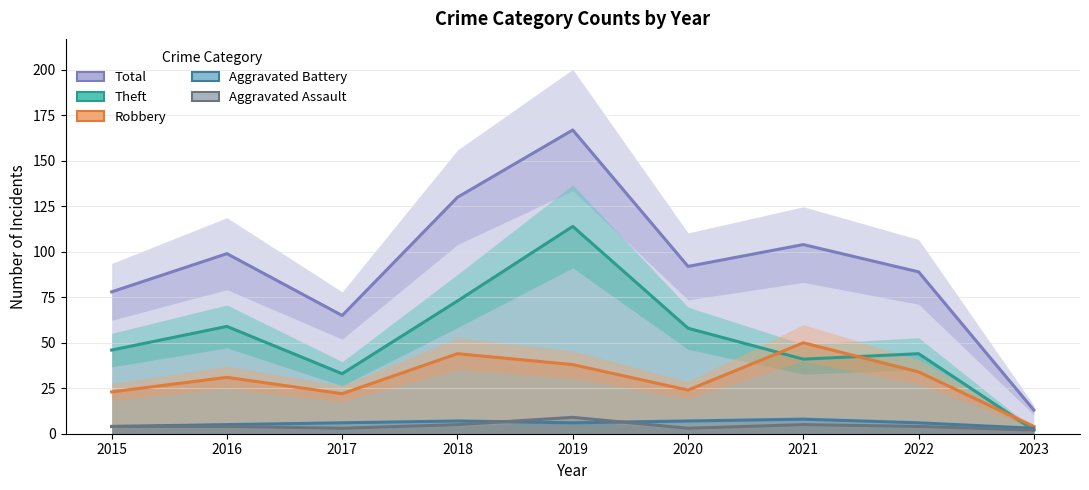

Does the chart have visible grid lines?

Yes